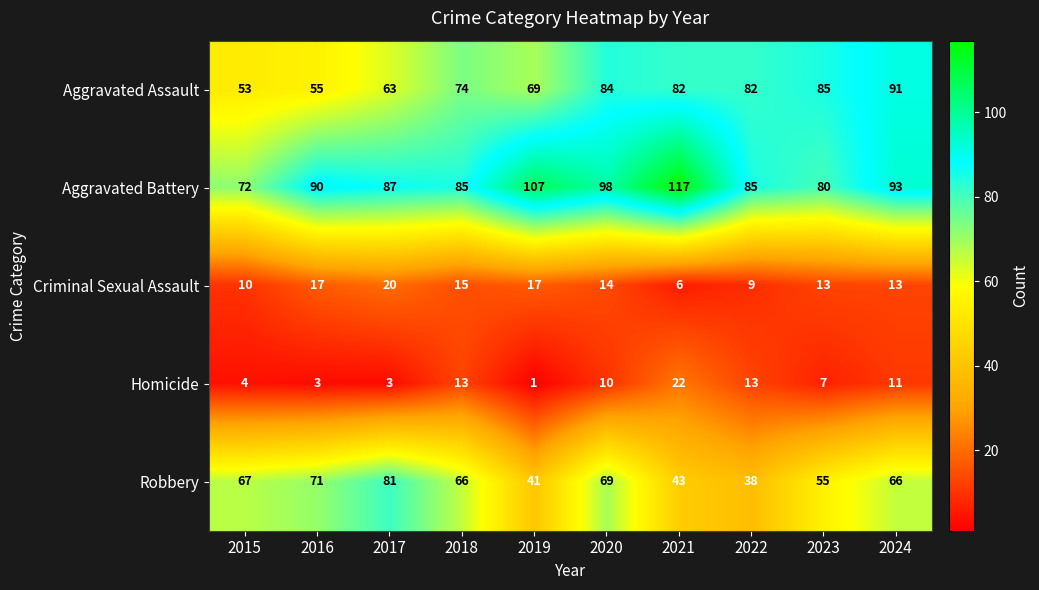

Between 2016 and 2024, which series saw the biggest shift?

Aggravated Assault